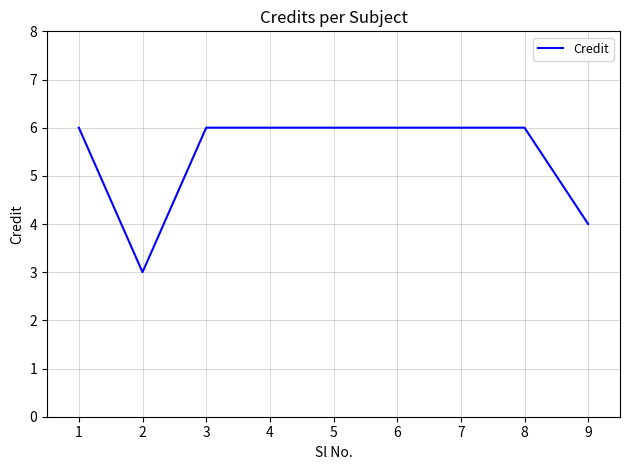

How many lines are shown in the chart?

1